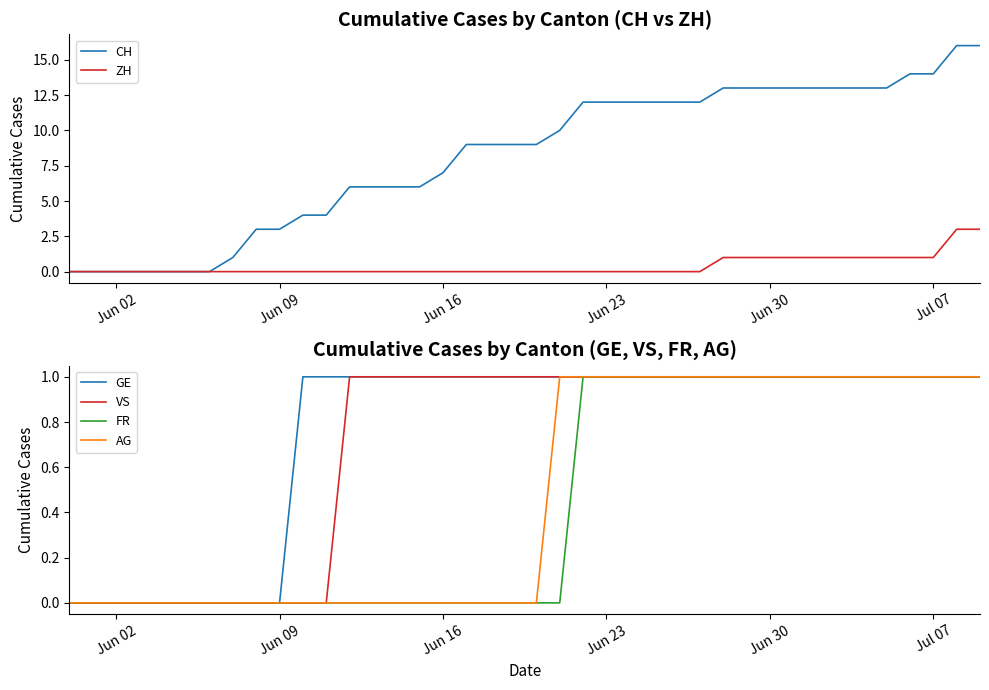

True or false: FR and GE cross at least once.

False